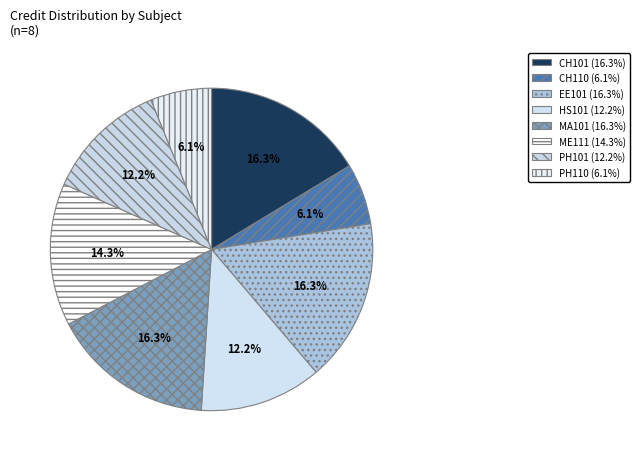

To the nearest percent, what is the average slice percentage?

12%